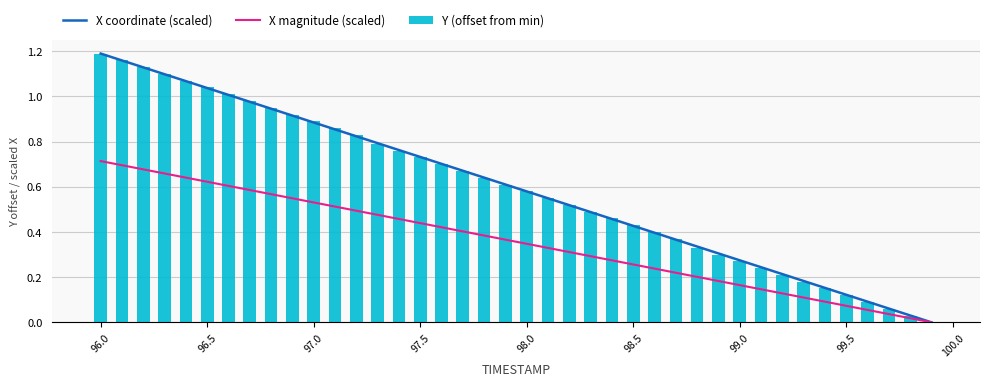

What is the sum of all Y (offset from min) values?

23.8